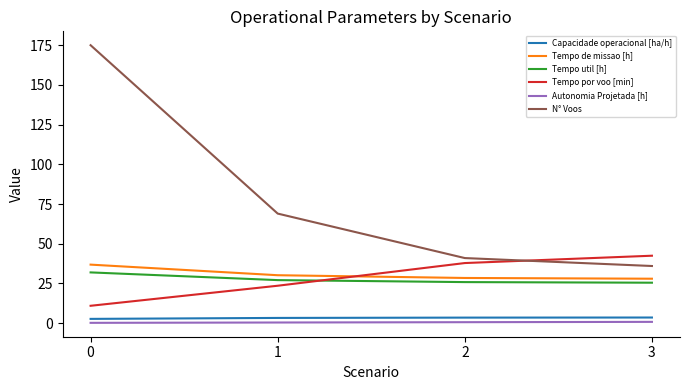

The Tempo por voo [min] series shows 12.3 at 1. True or false?

False